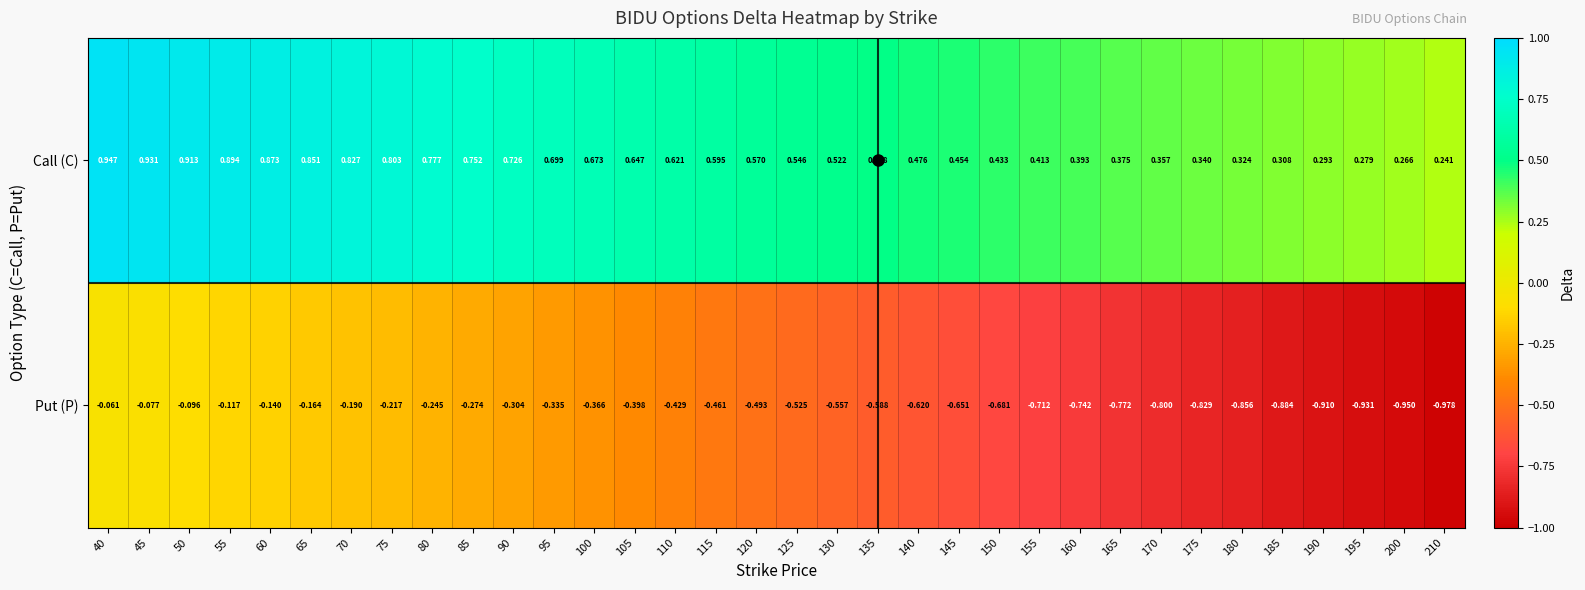

Rank the series by their average value, from lowest to highest.

Put (P), Call (C)